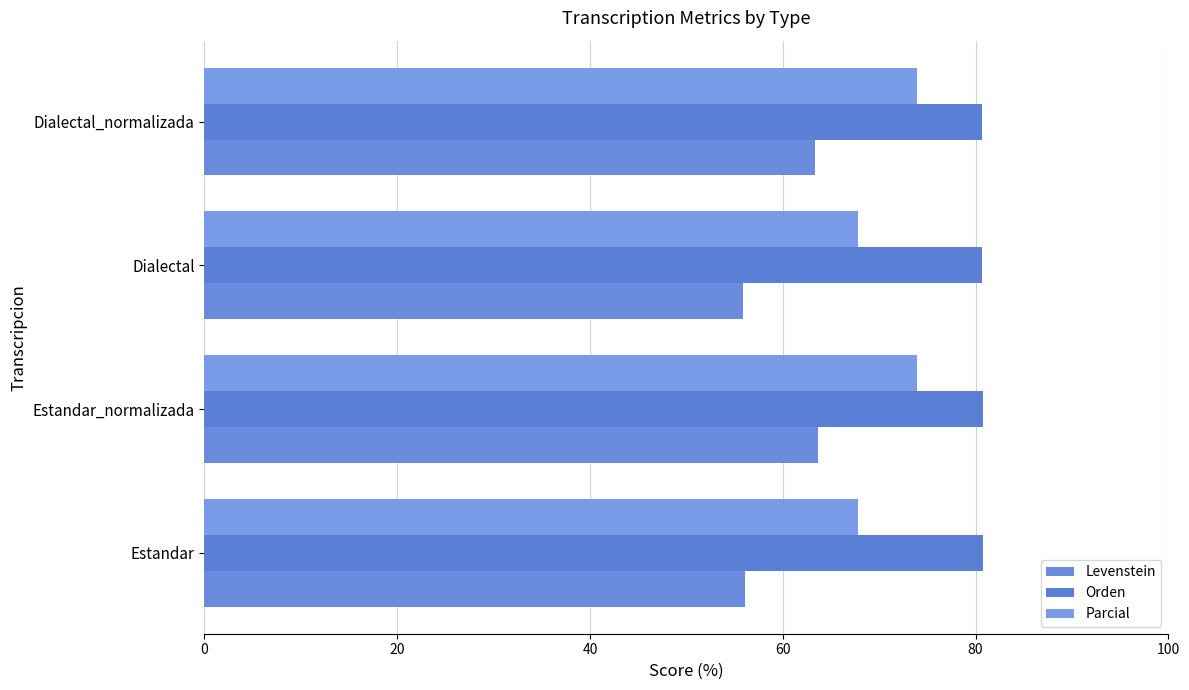

How many values in the Parcial series exceed 73?

2